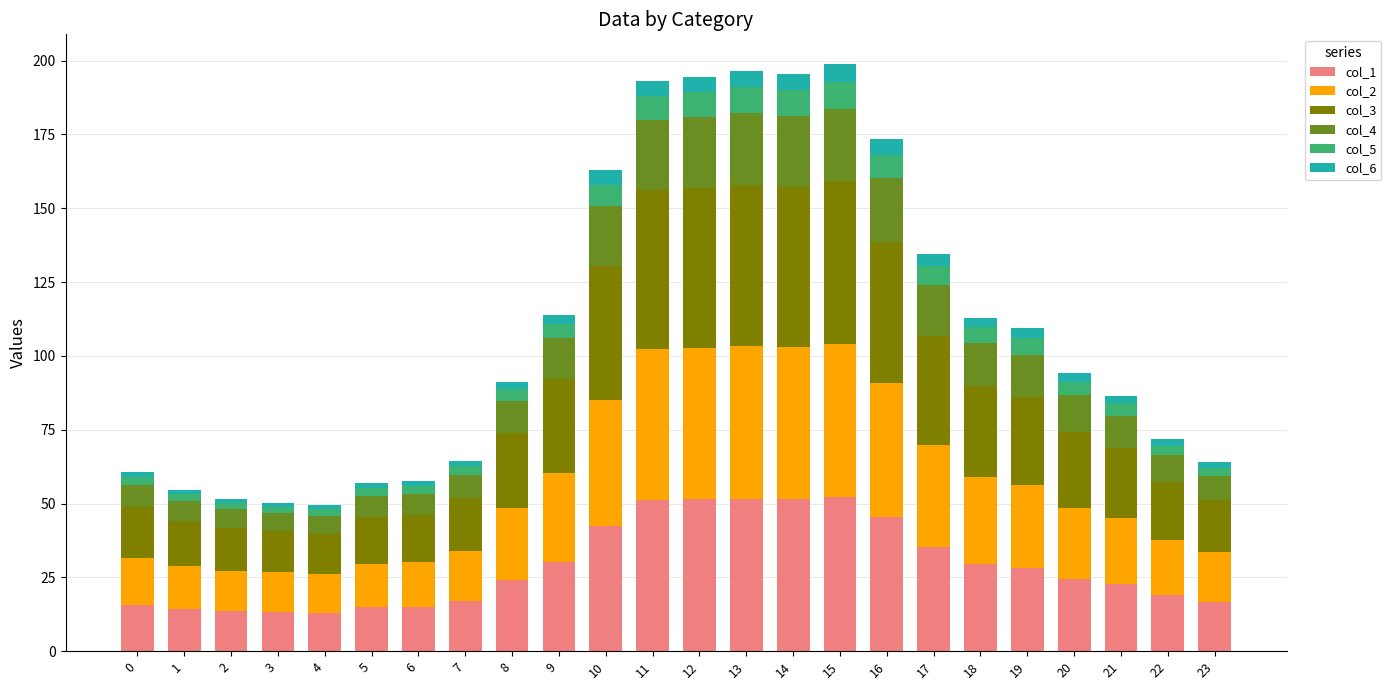

Which series has the largest range (max minus min)?

col_3